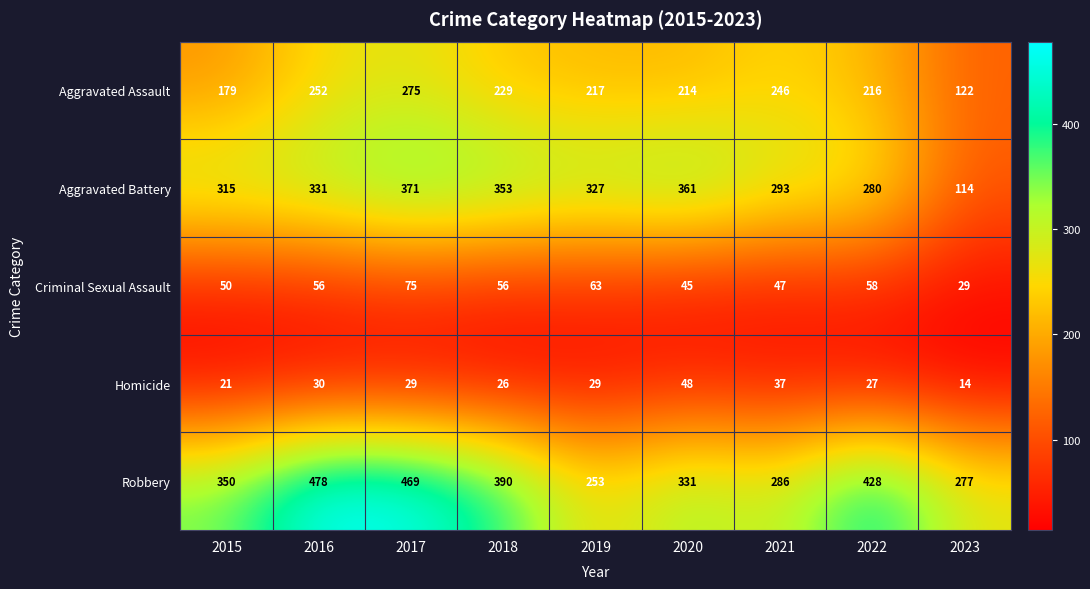

What is the sum of all Aggravated Assault values?

1950